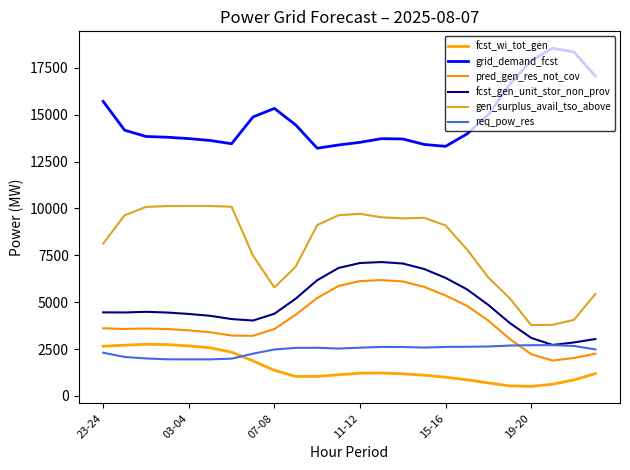

Which series has the largest total across all categories?

grid_demand_fcst